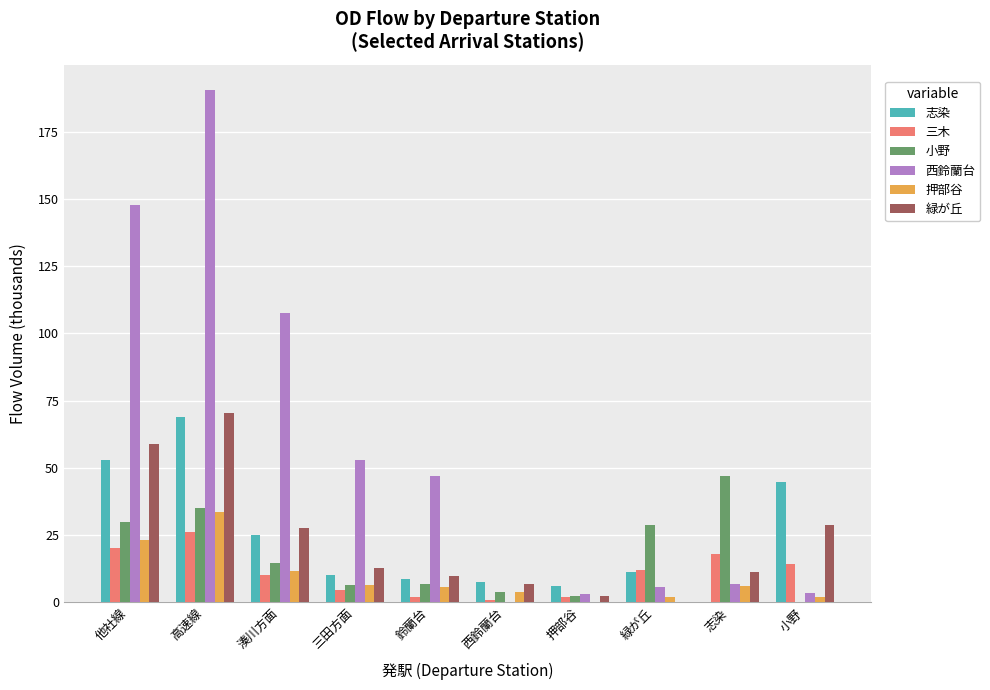

True or false: 志染 has a value of 14.4 at 他社線.

False